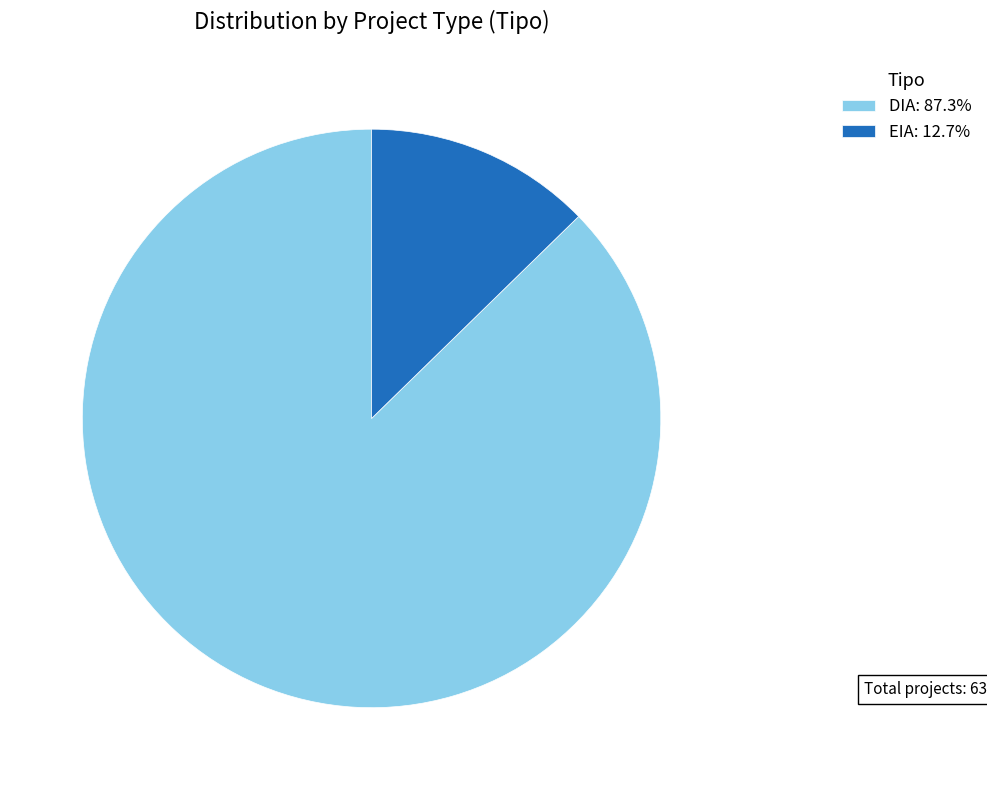

Rank the categories by value from highest to lowest.

DIA, EIA